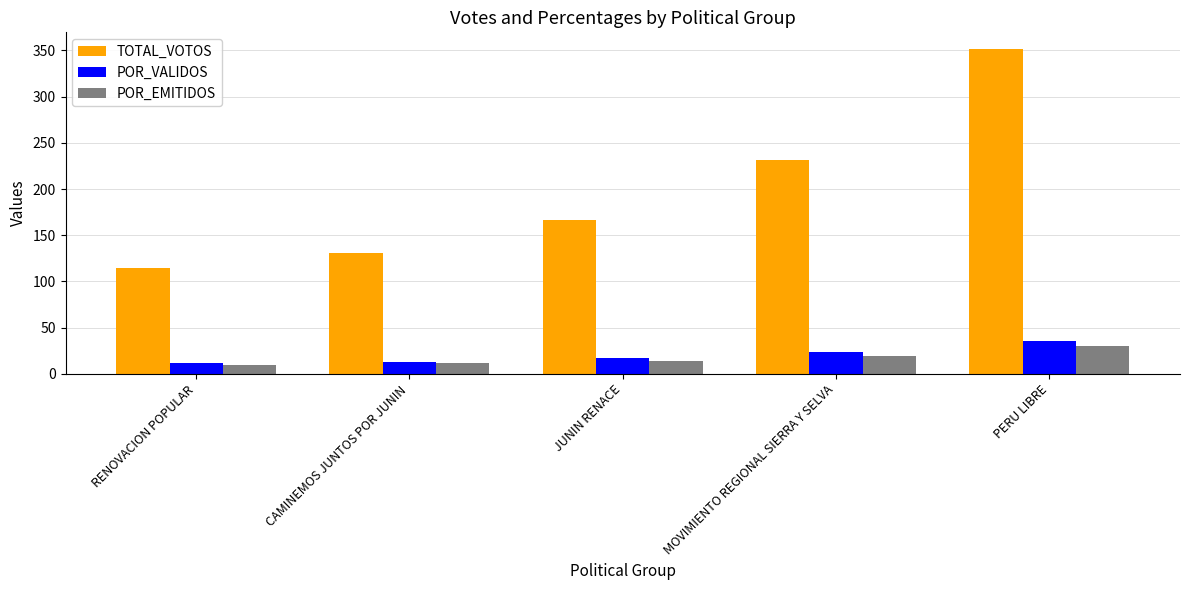

Count the number of categories in the chart.

5